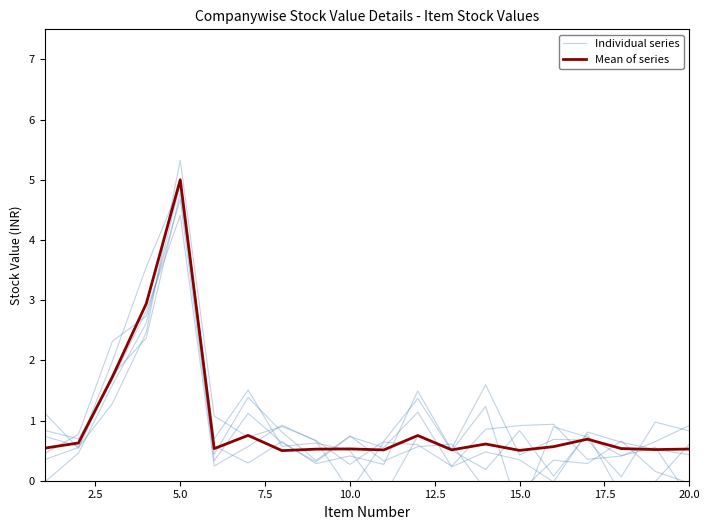

How many data points in Individual series are less than 0?

3